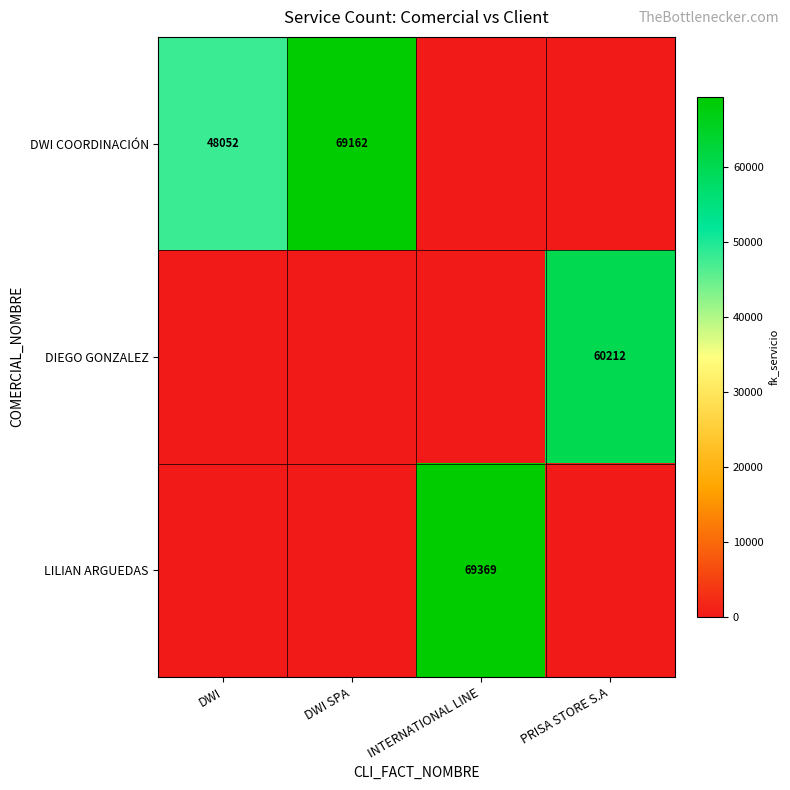

The LILIAN ARGUEDAS series shows 69369 at INTERNATIONAL LINE. True or false?

True